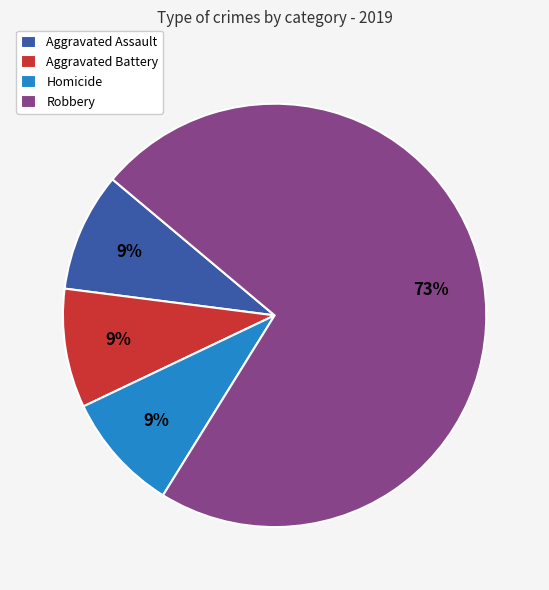

To the nearest percent, what is the difference between the largest and smallest slice percentages?

64%